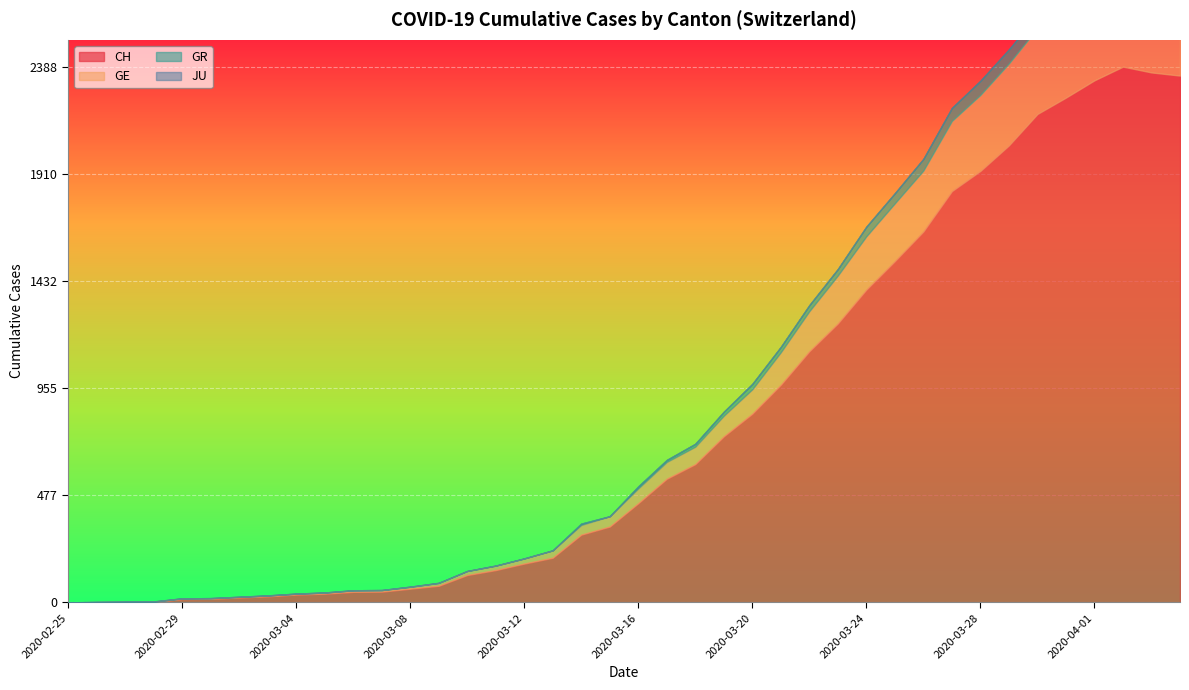

What is the maximum value shown in the chart?

2388